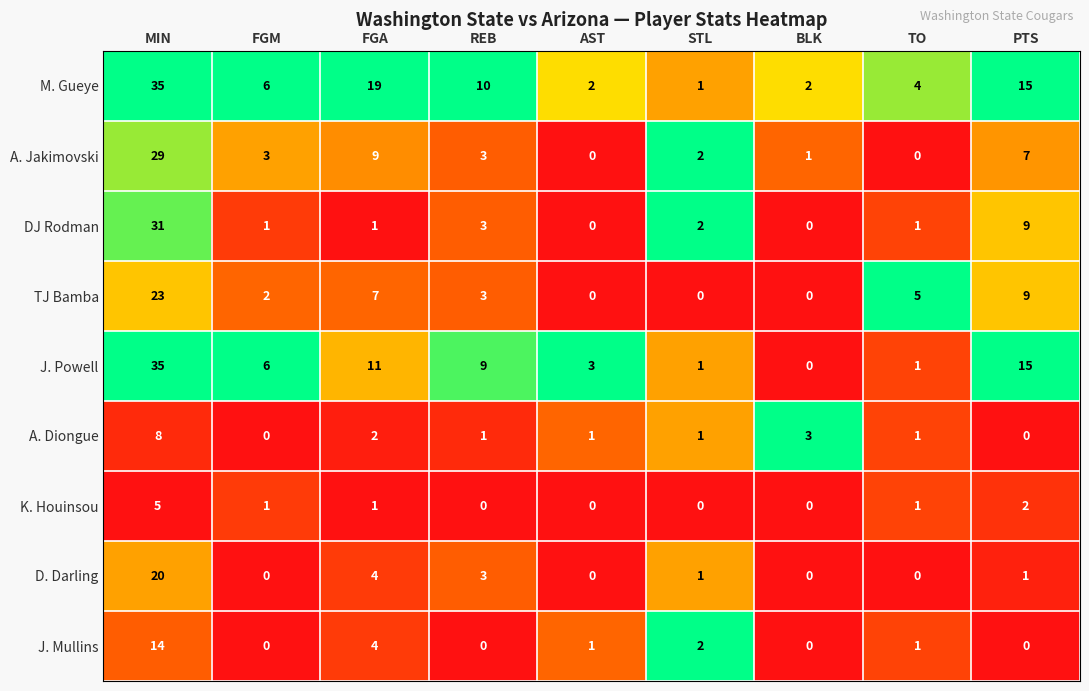

What is the difference between the maximum and minimum values in the A. Diongue series?

8